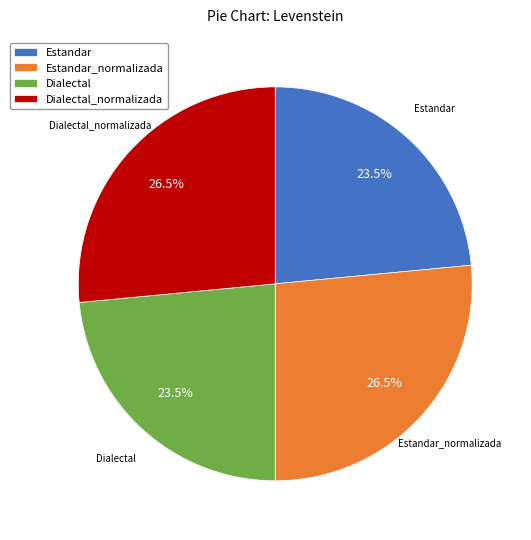

Count the number of slices in the pie.

4